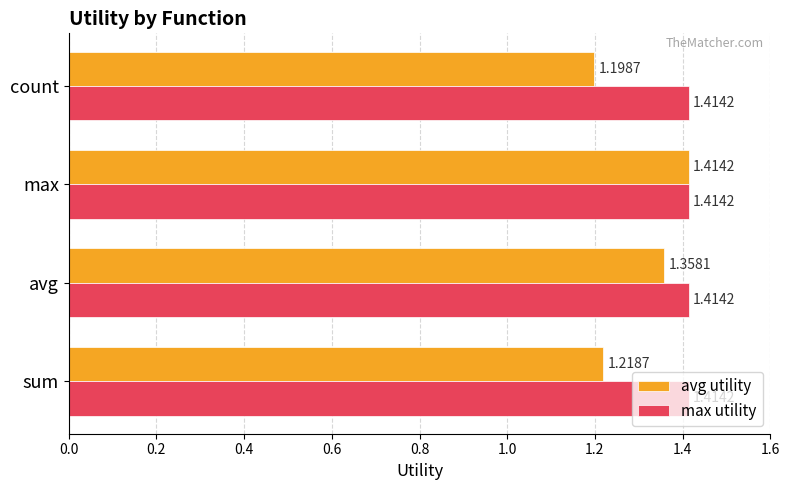

What is the average value of the avg utility series?

1.3